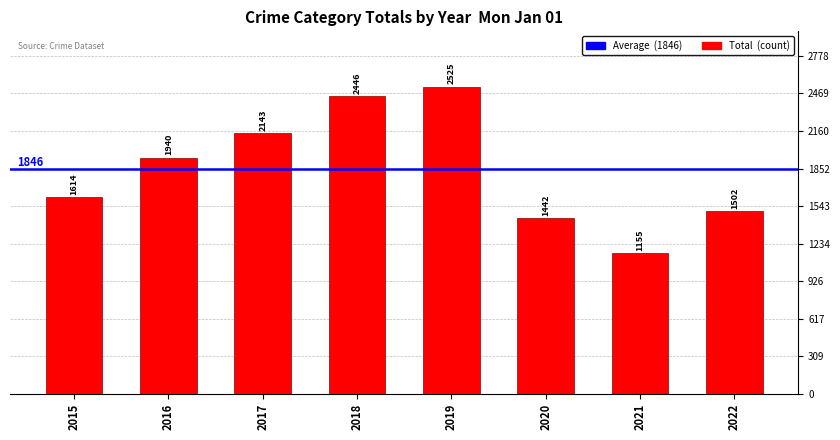

What is the change in value from 2015 to 2017?

+529